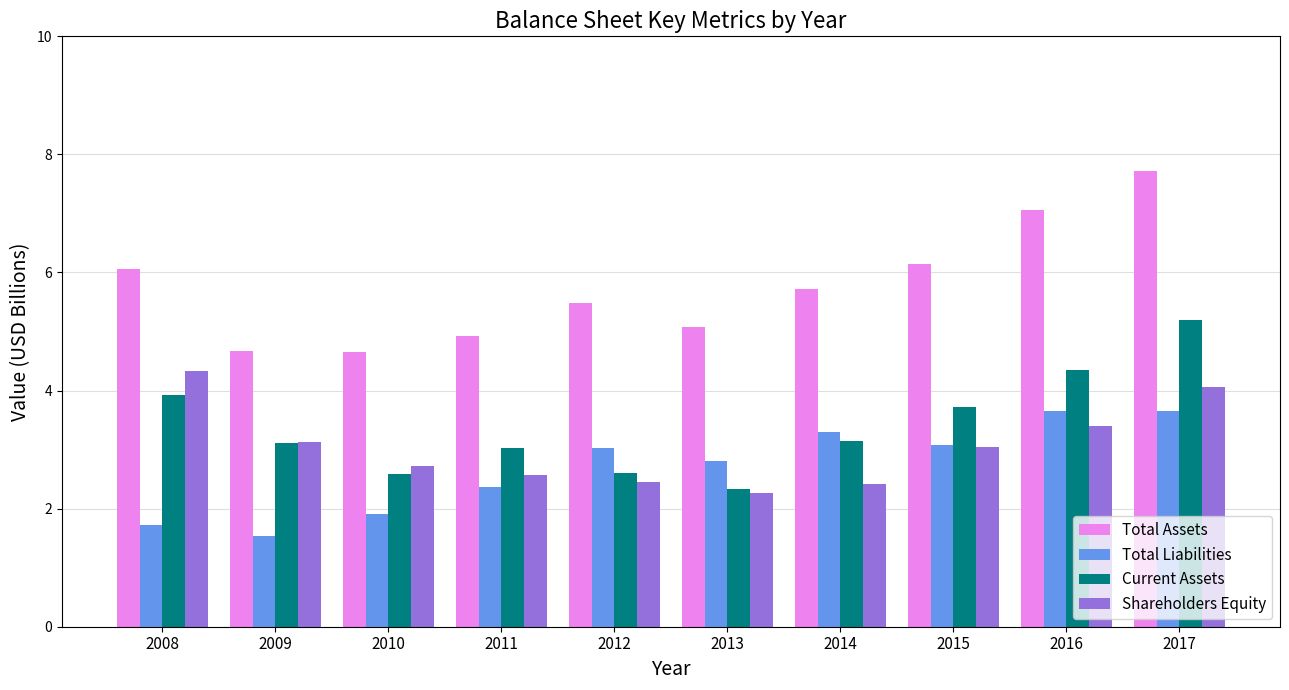

Which category has the highest value across all series?

2017